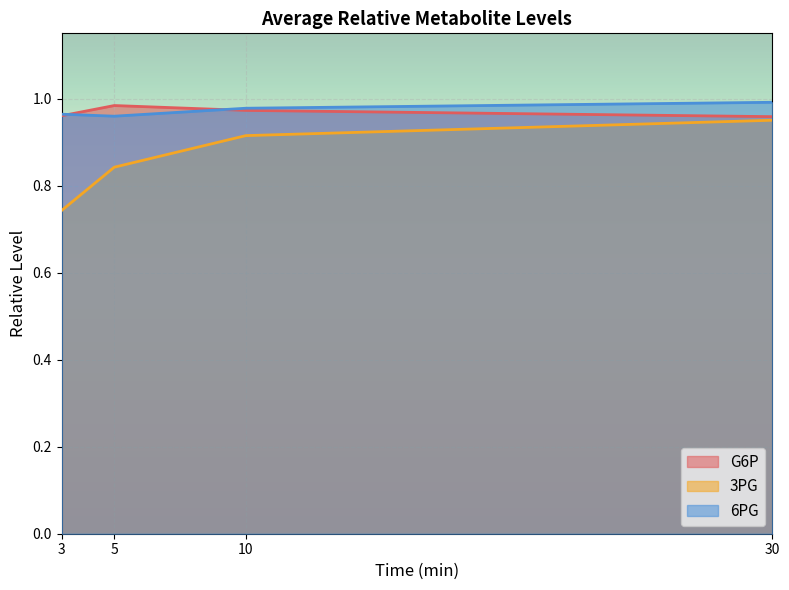

True or false: G6P has a value of 1.0 at 5.

True